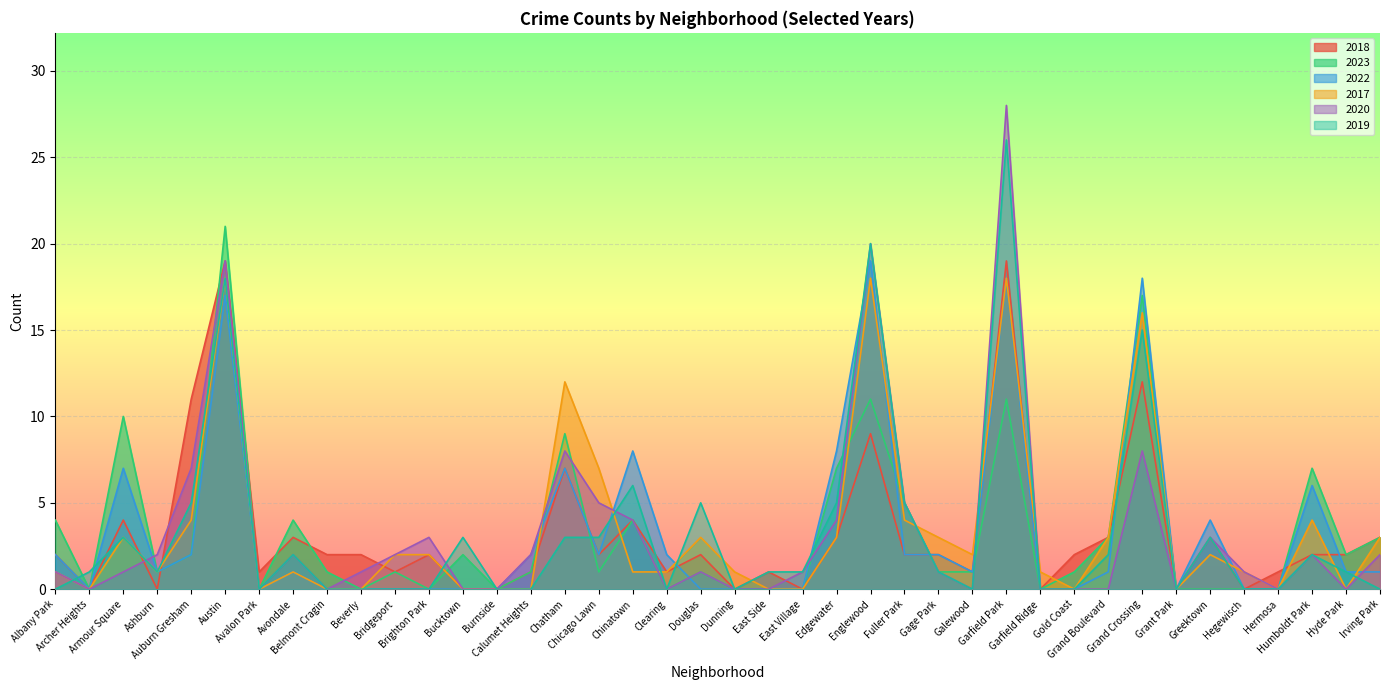

Is it true that 2019 equals 1 at Avondale?

False